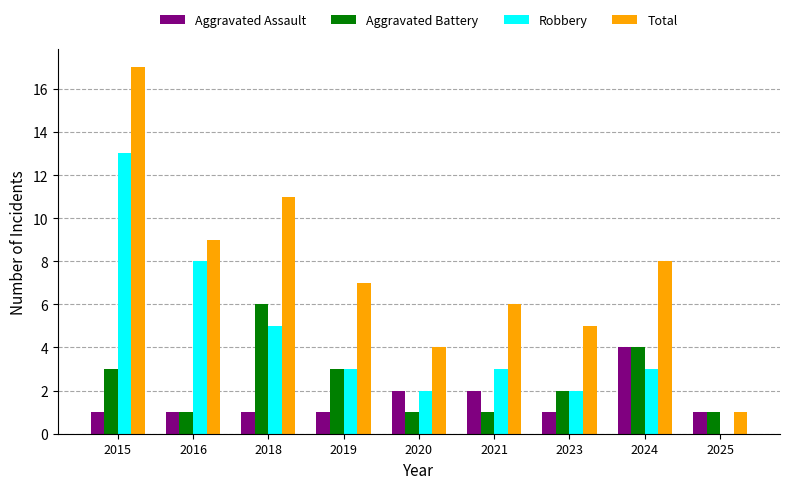

Does the chart contain stacked bars?

No